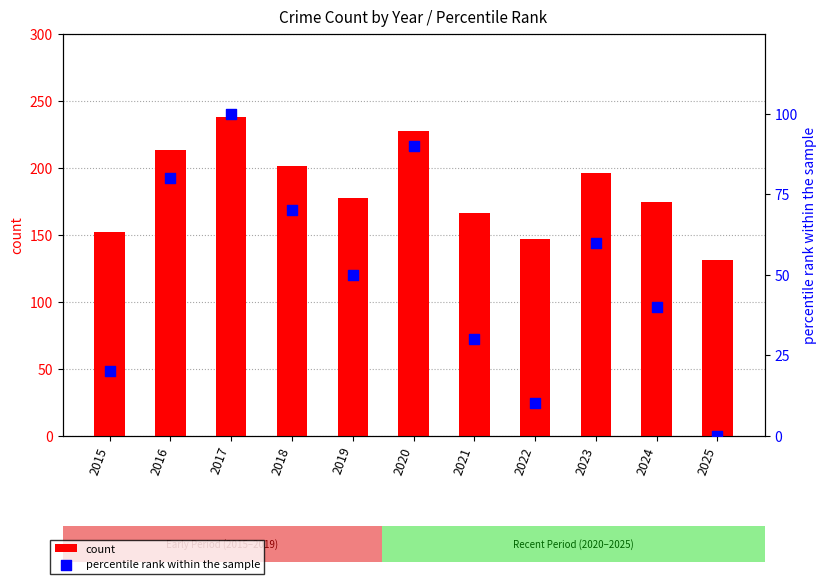

Which series reaches the maximum Y coordinate?

count